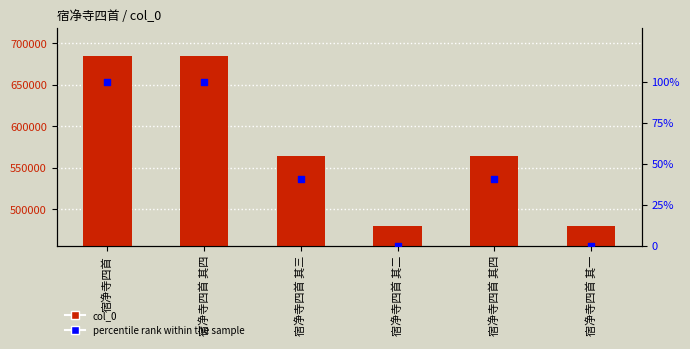

What are all the series names shown in the legend?

col_0, percentile rank within the sample